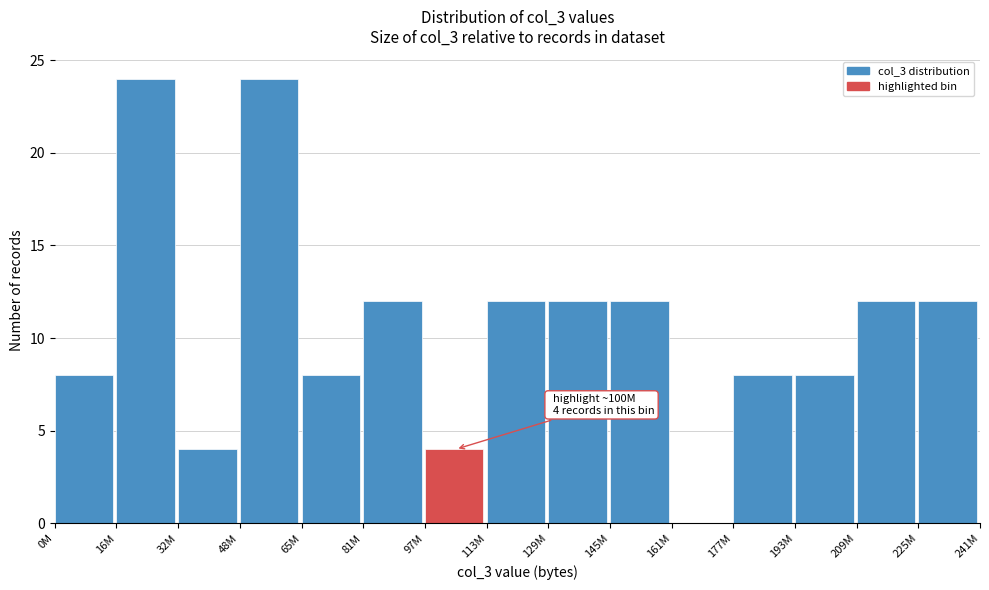

Reading left to right, extract all data points from this chart.

0M=8	16M=24	32M=4	48M=24	65M=8	81M=12	97M=4	113M=12	129M=12	145M=12	161M=0	177M=8	193M=8	209M=12	225M=12